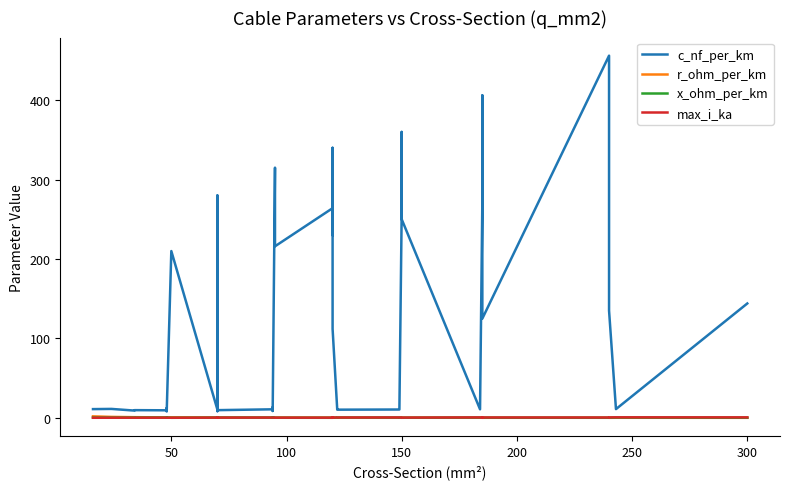

What is the difference between the maximum and minimum values in the c_nf_per_km series?

448.0